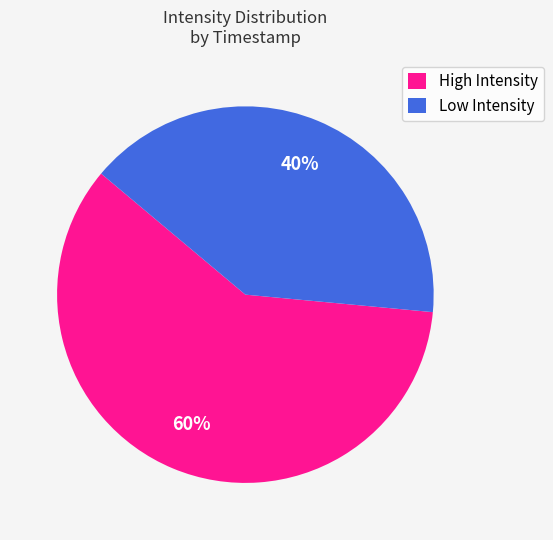

To the nearest percent, what portion does High Intensity represent?

60%